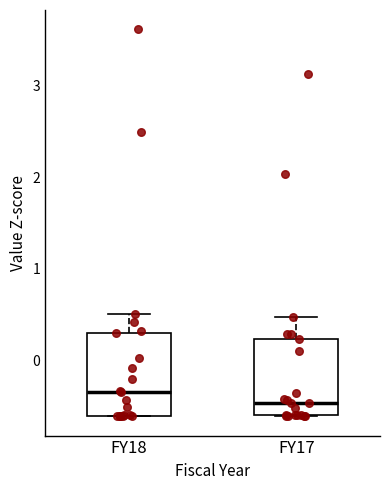

Reading left to right, transcribe this box plot: for each box, give where its median line is, the range the box spans, and where its two whiskers end, as read against the y-axis. The values are not printed on the chart, so give them approximately, as read against the axis.

FY18: median -0.3, box -0.6 to 0.3, whiskers -0.6 to 0.5
FY17: median -0.5, box -0.6 to 0.2, whiskers -0.6 to 0.5